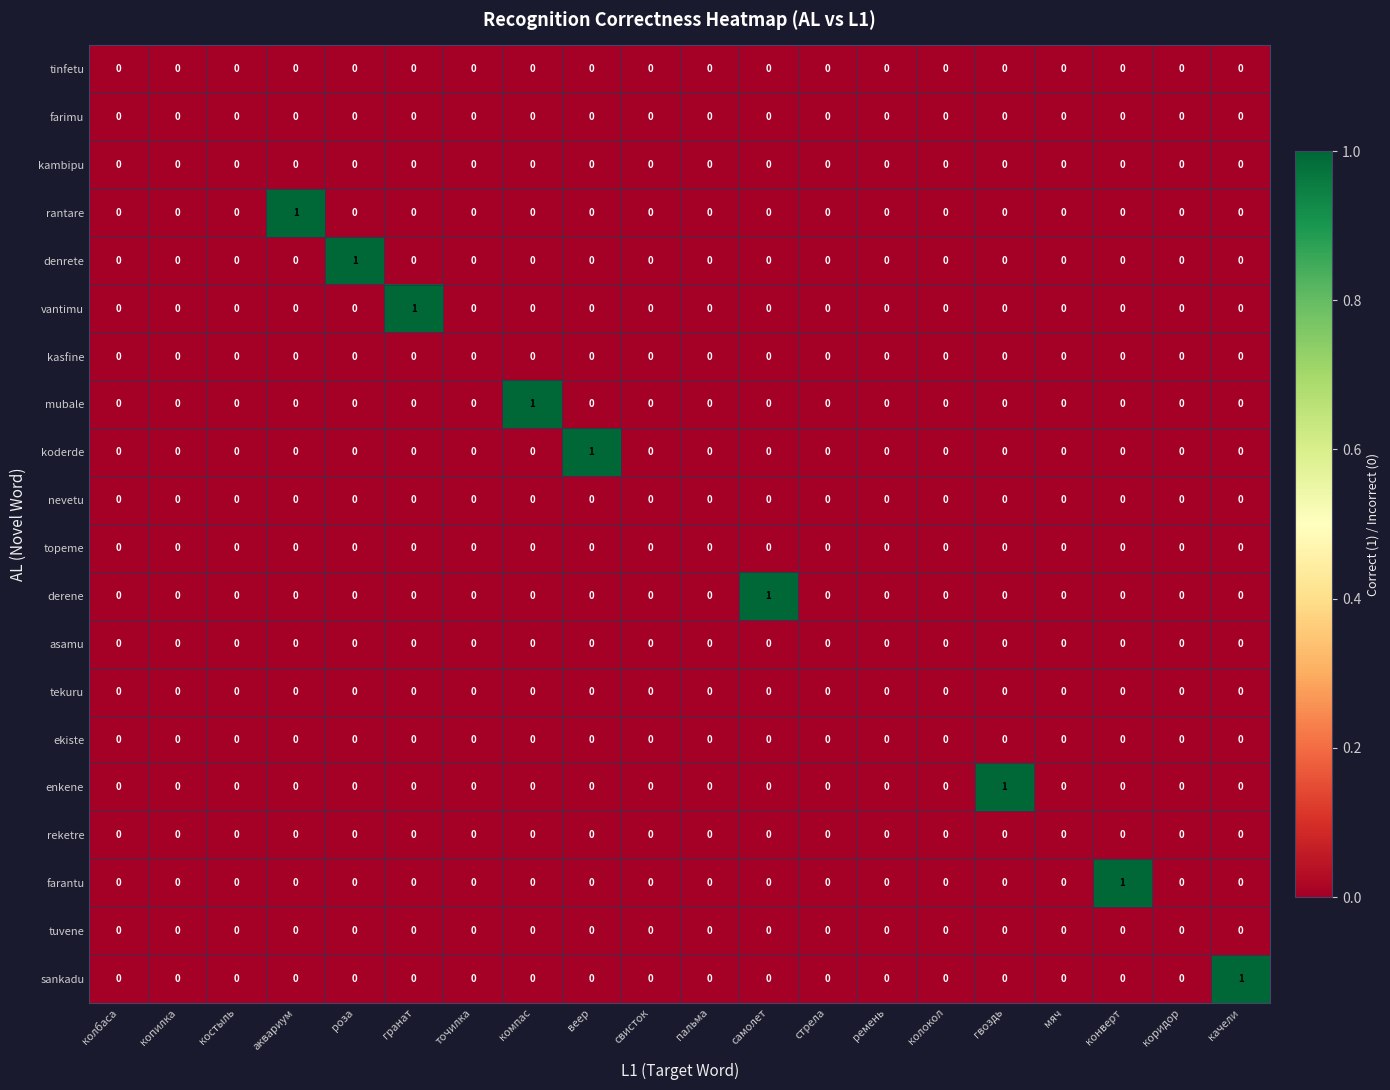

What is the greatest value displayed?

1